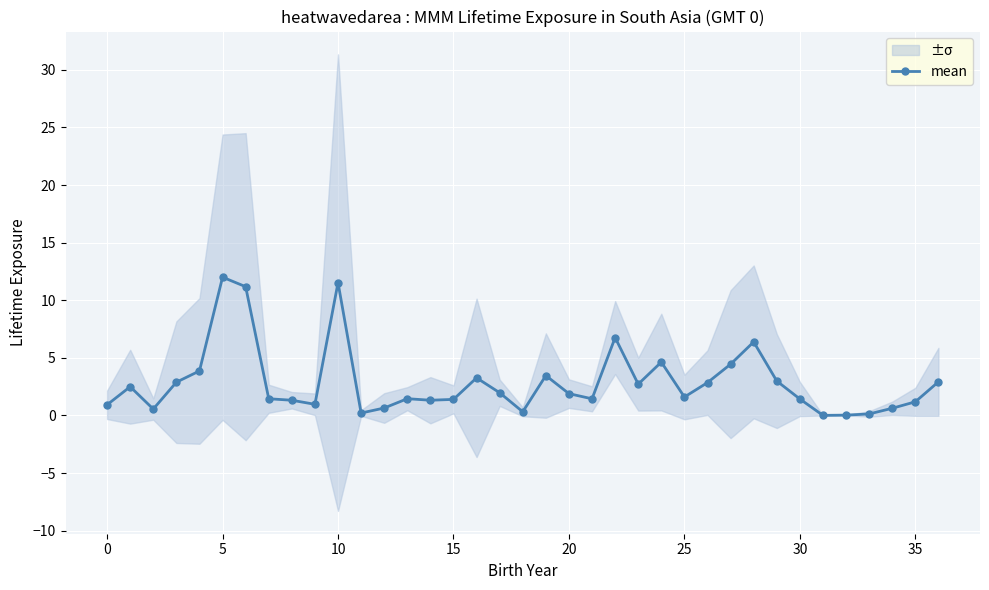

What is the maximum value for mean?

12.0